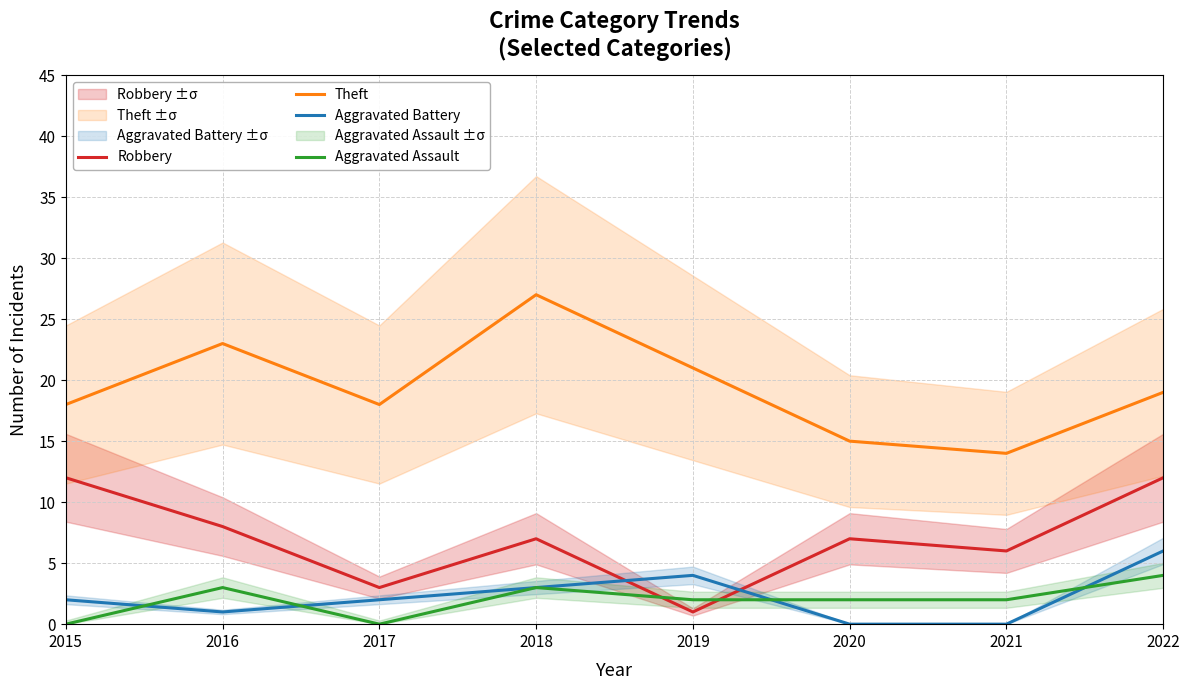

What is the spread (max minus min) of values at 2015?

18